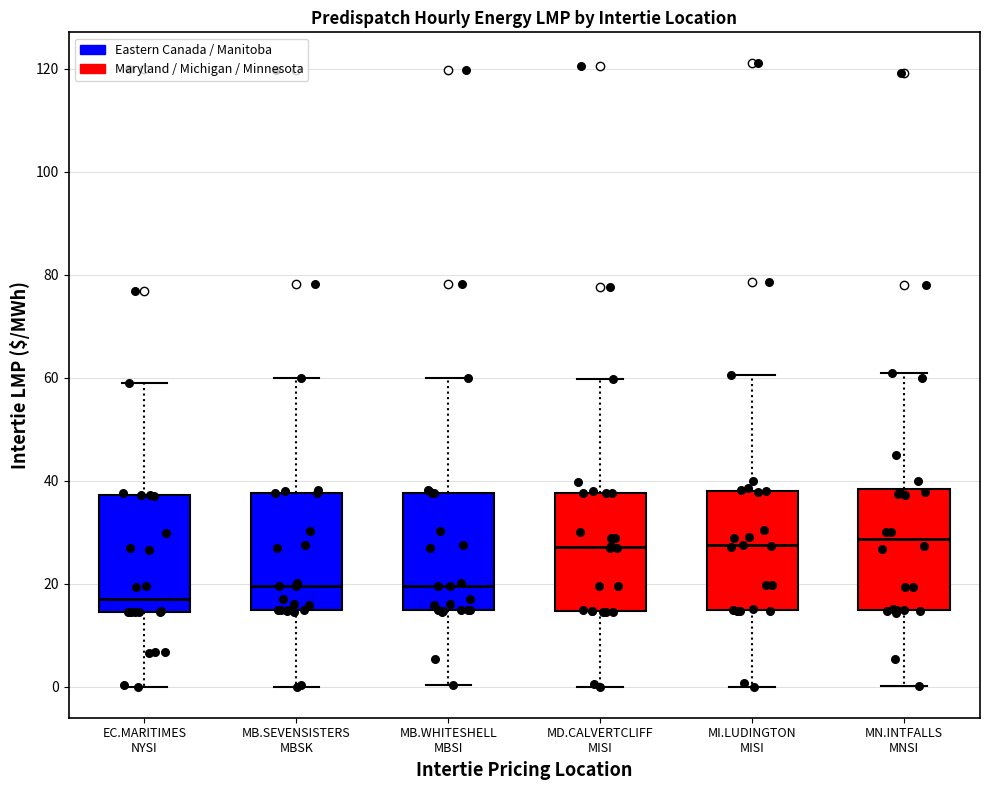

Reading left to right, read every box against the y-axis: the position of its median line, the range the box covers, and the ends of its whiskers. The values are not printed on the chart, so give them approximately, as read against the axis.

EC.MARITIMES NYSI: median 18, box 14 to 38, whiskers 0 to 58
MB.SEVENSISTERS MBSK: median 20, box 14 to 38, whiskers 0 to 60
MB.WHITESHELL MBSI: median 20, box 14 to 38, whiskers 0 to 60
MD.CALVERTCLIFF MISI: median 28, box 14 to 38, whiskers 0 to 60
MI.LUDINGTON MISI: median 28, box 14 to 38, whiskers 0 to 60
MN.INTFALLS MNSI: median 28, box 14 to 38, whiskers 0 to 60